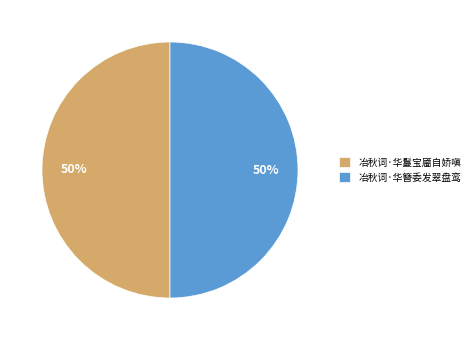

Do 冶秋词·华鬘宝靥自娇嗔 and 冶秋词·华簪委发翠盘鸾 together represent more than half of the pie?

Yes